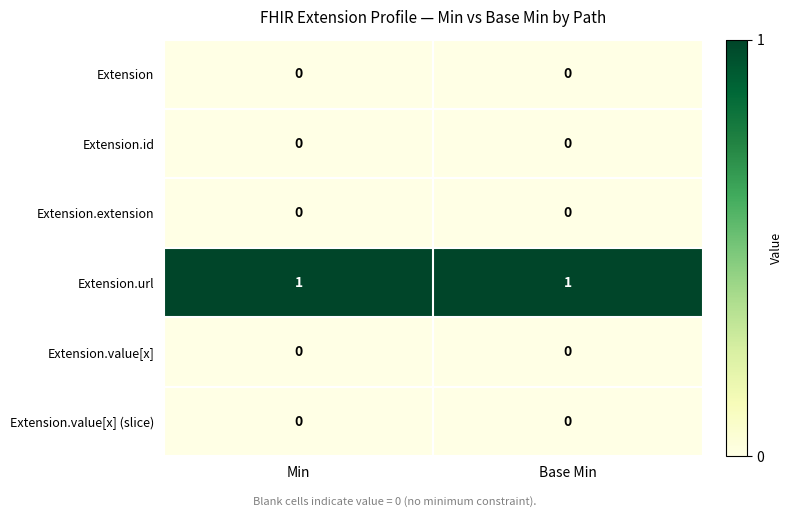

Reading right to left, extract all data points from this chart.

Extension: 0	0
Extension.id: 0	0
Extension.extension: 0	0
Extension.url: 1	1
Extension.value[x]: 0	0
Extension.value[x] (slice): 0	0